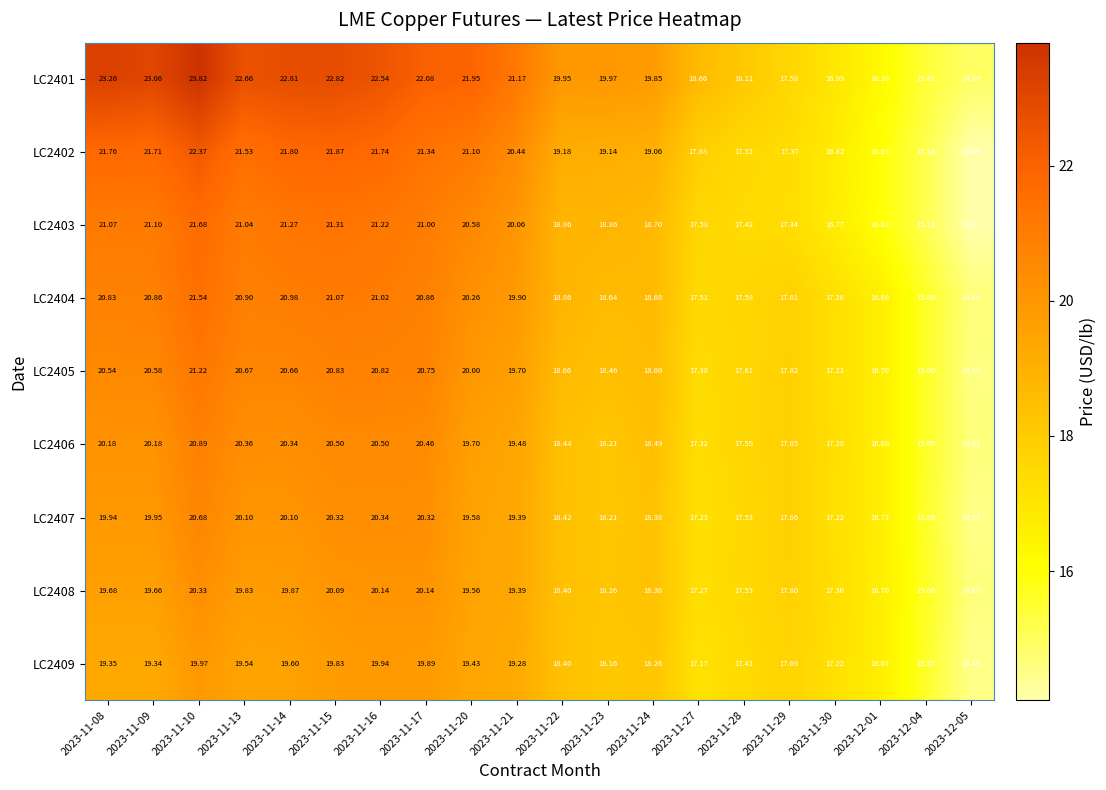

Is the value of LC2403 at 2023-11-13 greater than the value of LC2401 at 2023-11-13?

No